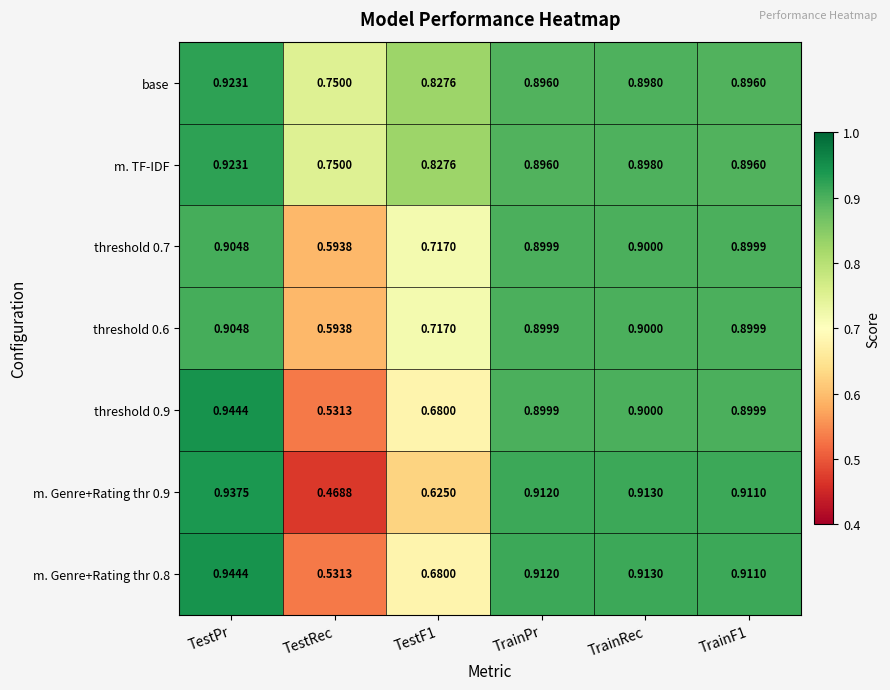

At which label does base reach its minimum?

TestRec